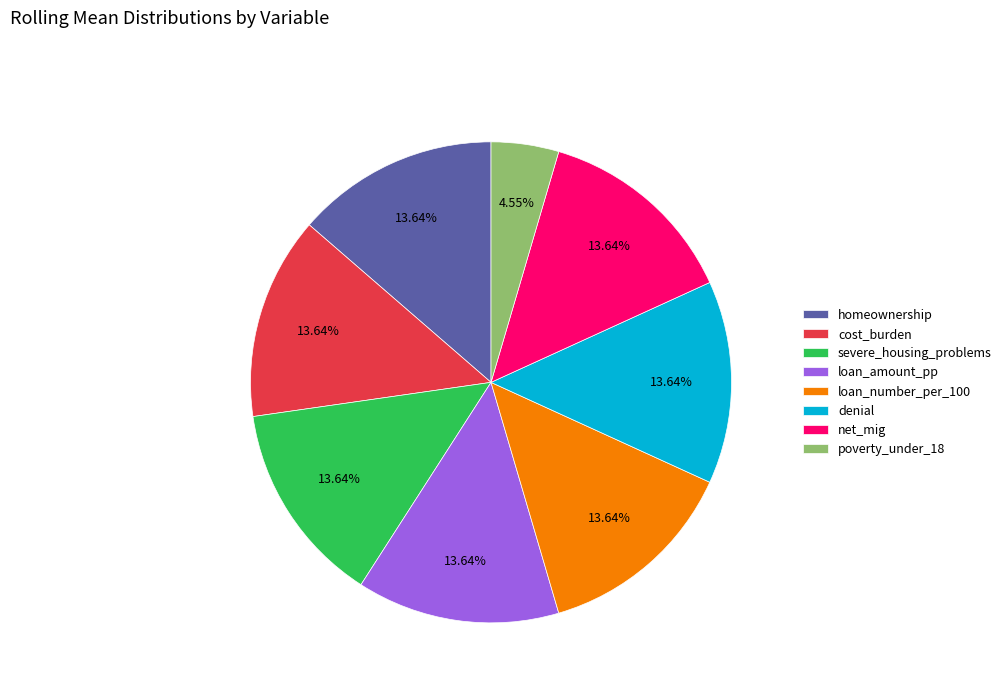

How many segments does this pie chart have?

8